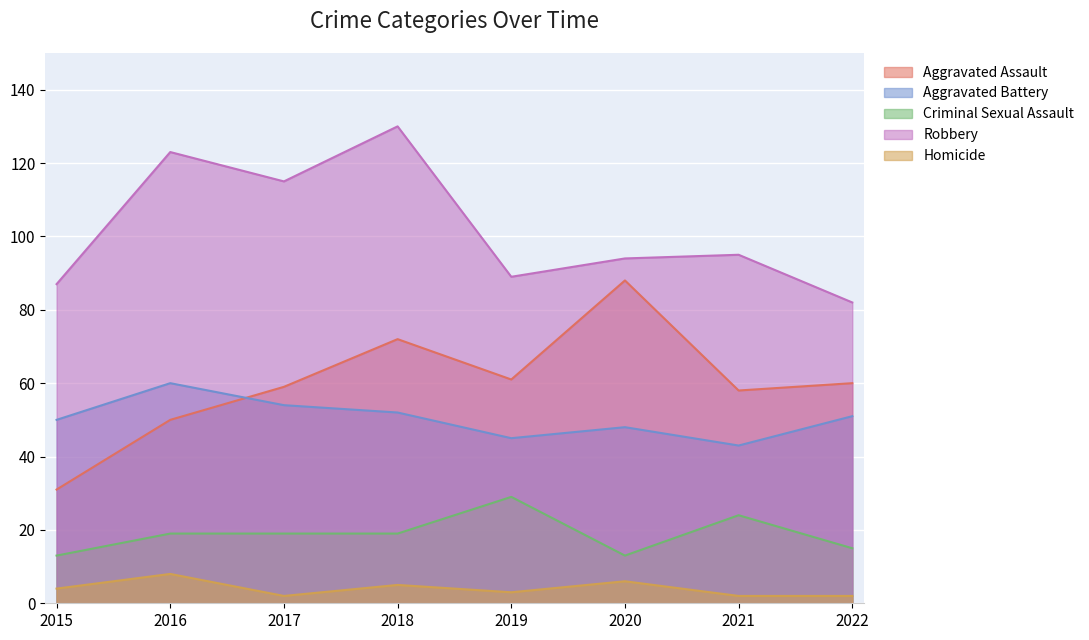

At 2022, list the series in order from largest to smallest.

Robbery, Aggravated Assault, Aggravated Battery, Criminal Sexual Assault, Homicide